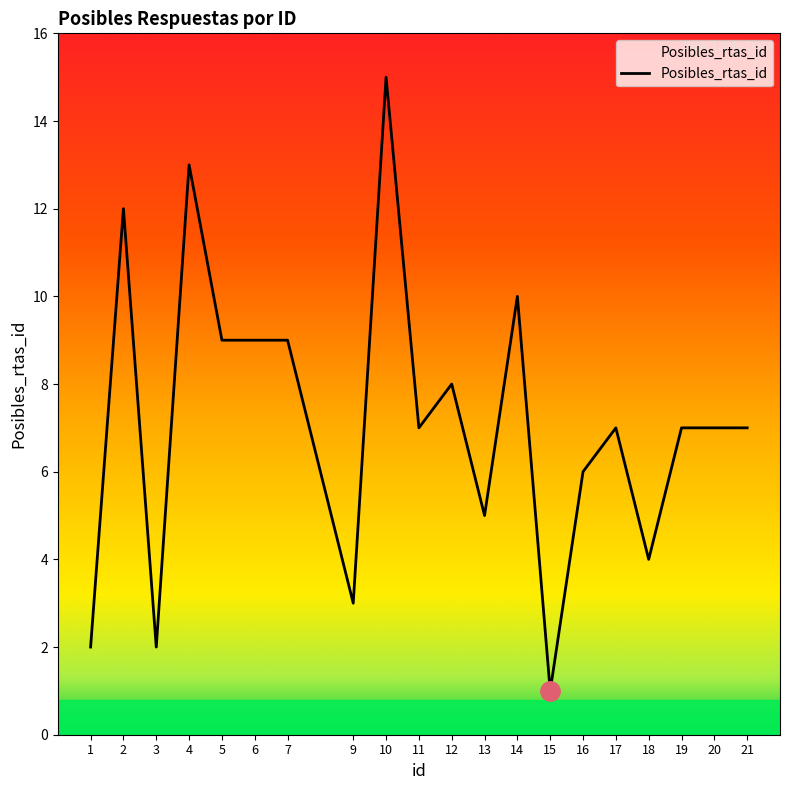

Reading left to right, transcribe all the data shown in this chart.

1=2	2=12	3=2	4=13	5=9	6=9	7=9	9=3	10=15	11=7	12=8	13=5	14=10	15=1	16=6	17=7	18=4	19=7	20=7	21=7